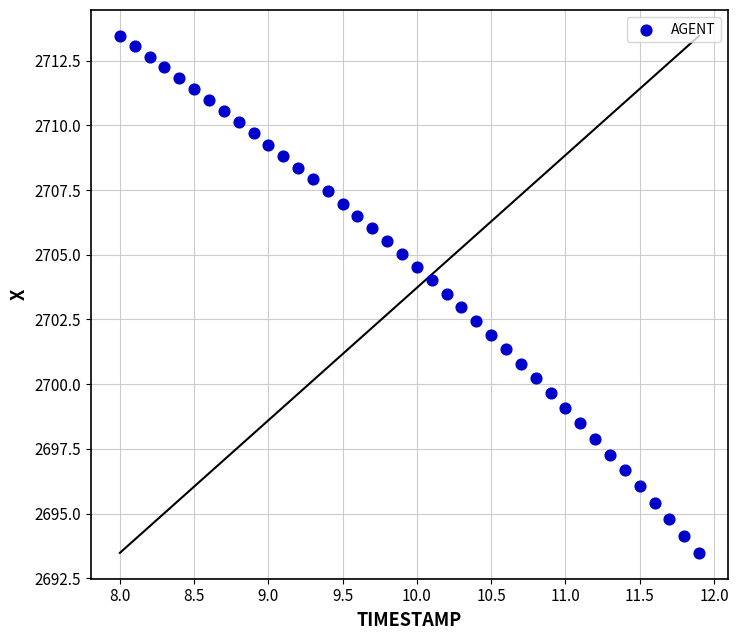

What is the range of X values (max minus min)?

3.9